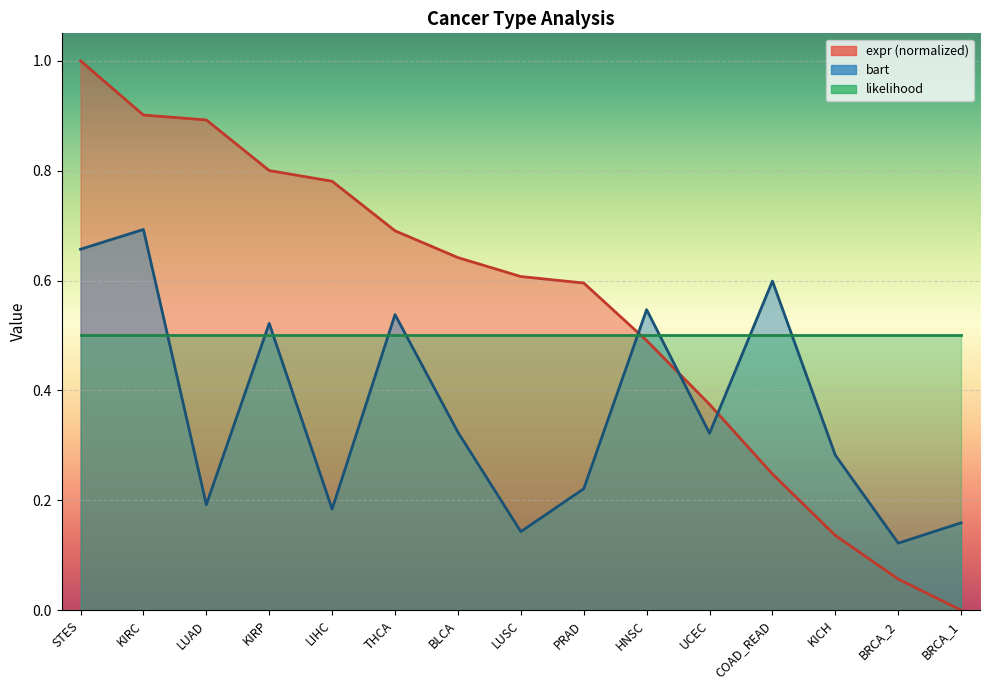

What is the label of the 14th point from the right?

KIRC